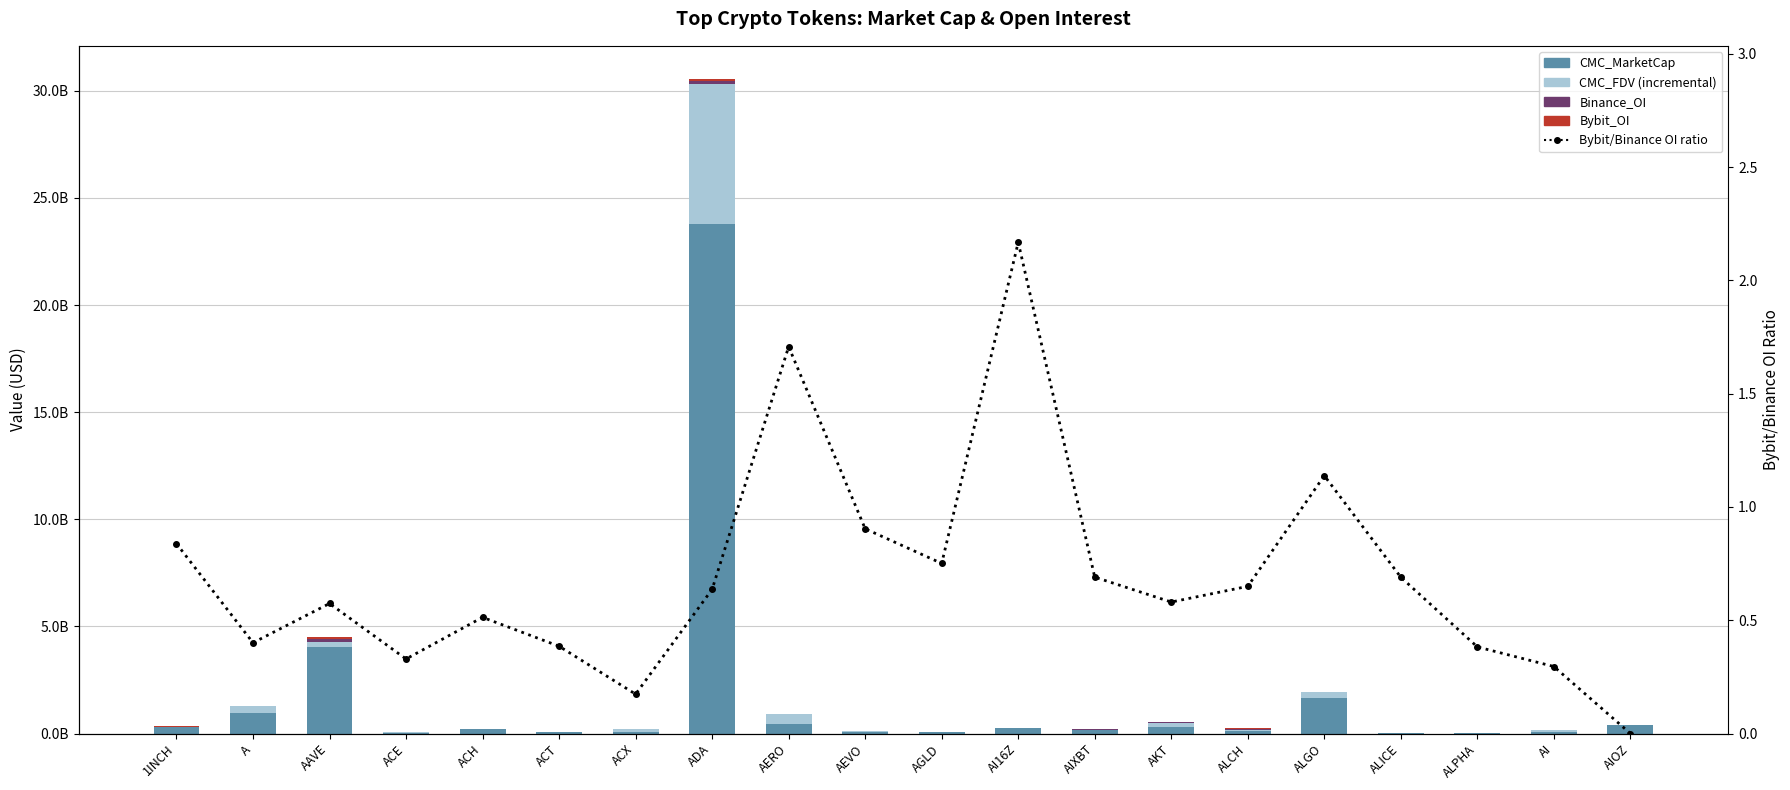

How many groups of bars are there?

20